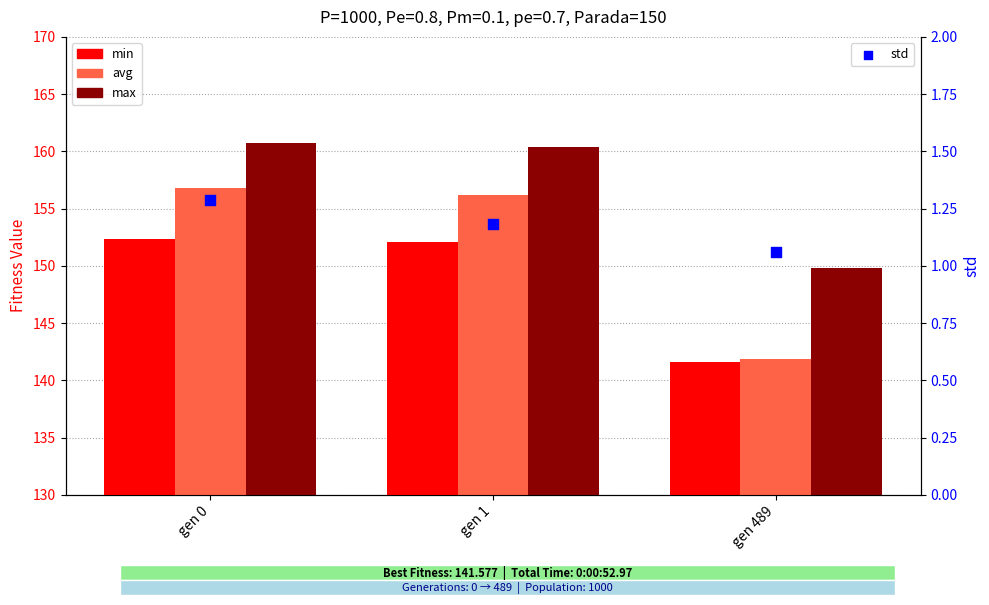

Which series contains the highest Y value?

max